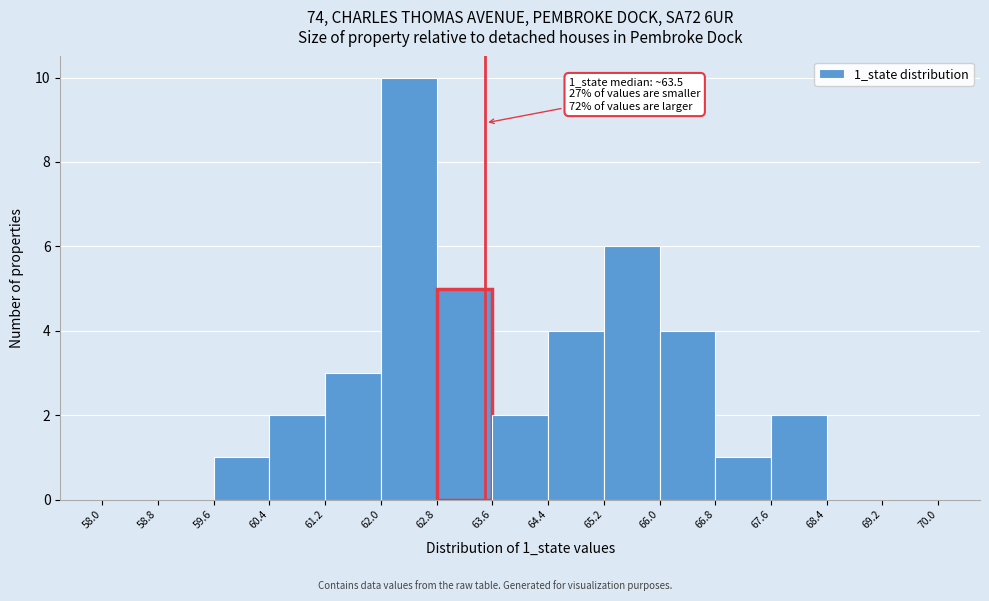

Which range on the x-axis has the tallest bar?

62.0 to 62.8